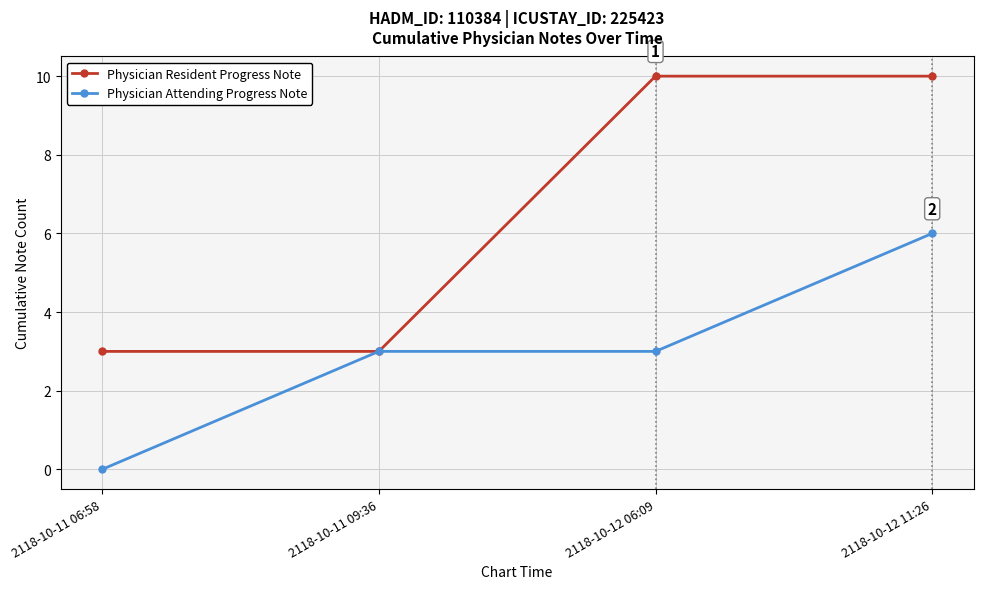

Reading right to left, list all the values displayed in this chart.

Physician Resident Progress Note: 2118-10-12 11:26=10	2118-10-12 06:09=10	2118-10-11 09:36=3	2118-10-11 06:58=3
Physician Attending Progress Note: 2118-10-12 11:26=6	2118-10-12 06:09=3	2118-10-11 09:36=3	2118-10-11 06:58=0